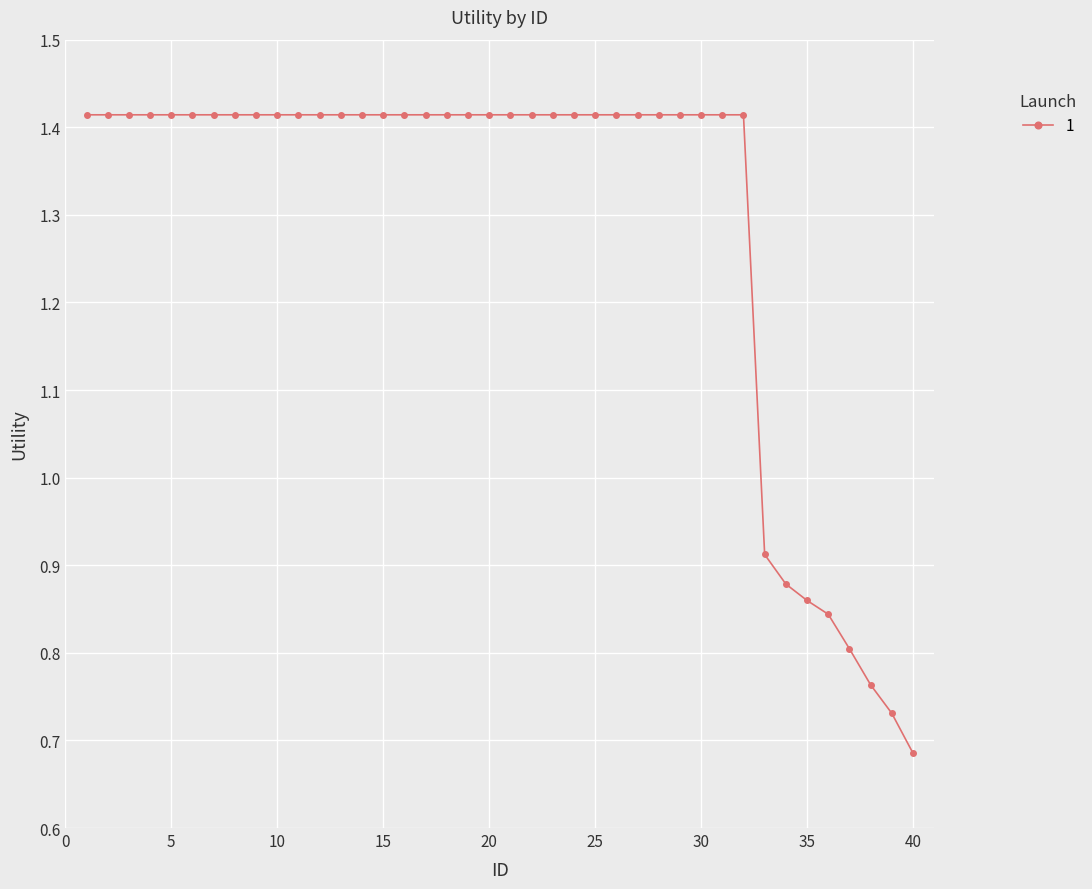

Count the values in the range 1 to 2.

32